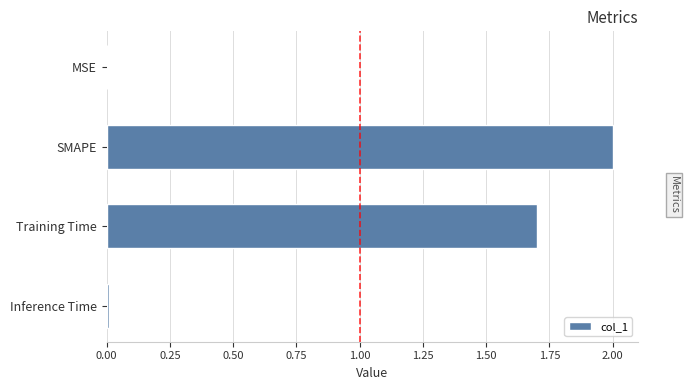

True or false: the data shows 0.0 at MSE.

True